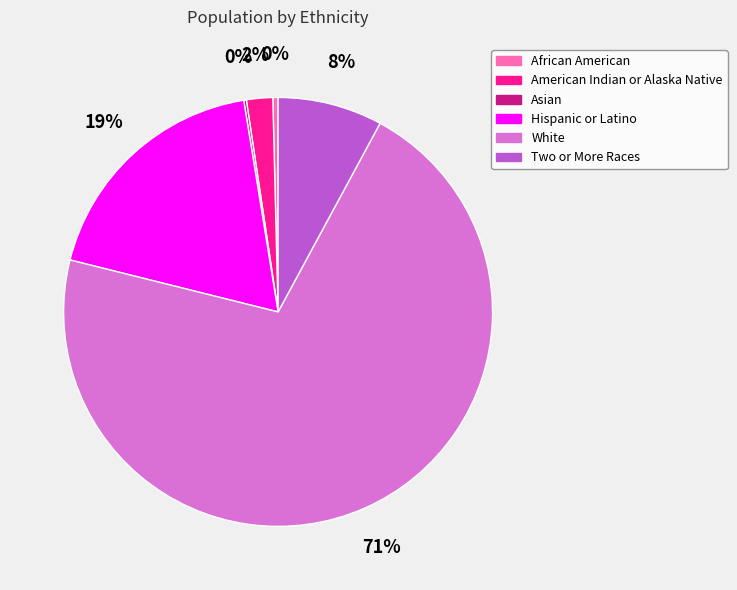

What is the majority slice?

White